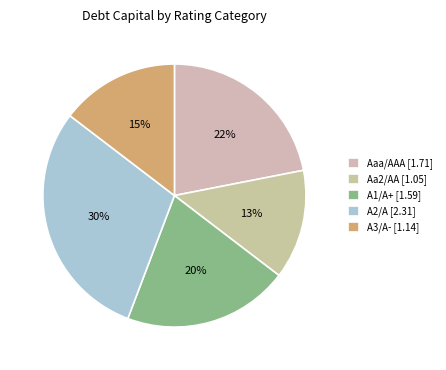

Count the number of slices in the pie.

5